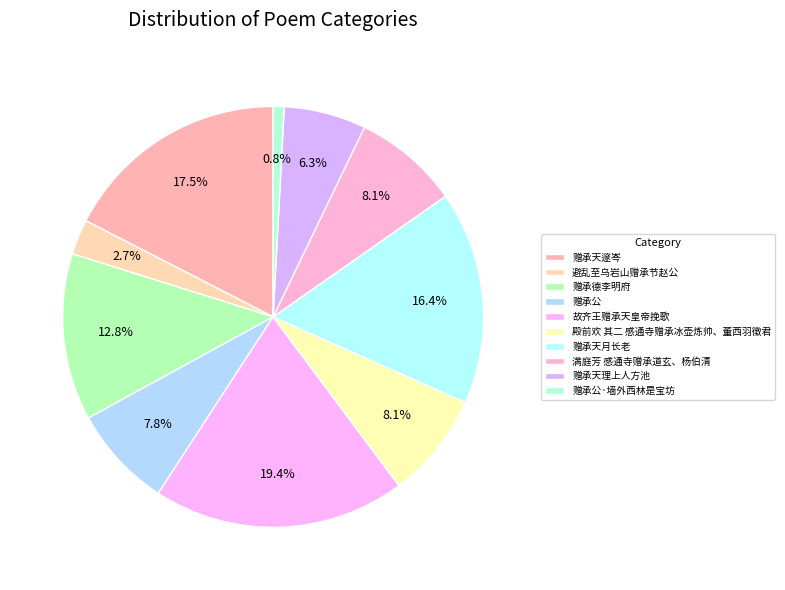

What is the change in value from 故齐王赠承天皇帝挽歌 to 赠承公·墙外西林是宝坊?

-1131469